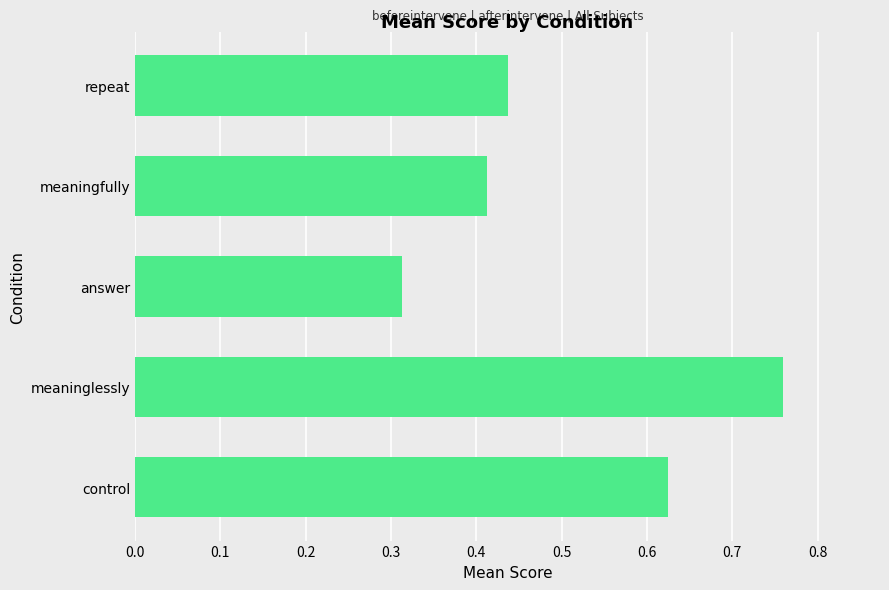

What is the sum of the values at answer and meaningfully?

0.7